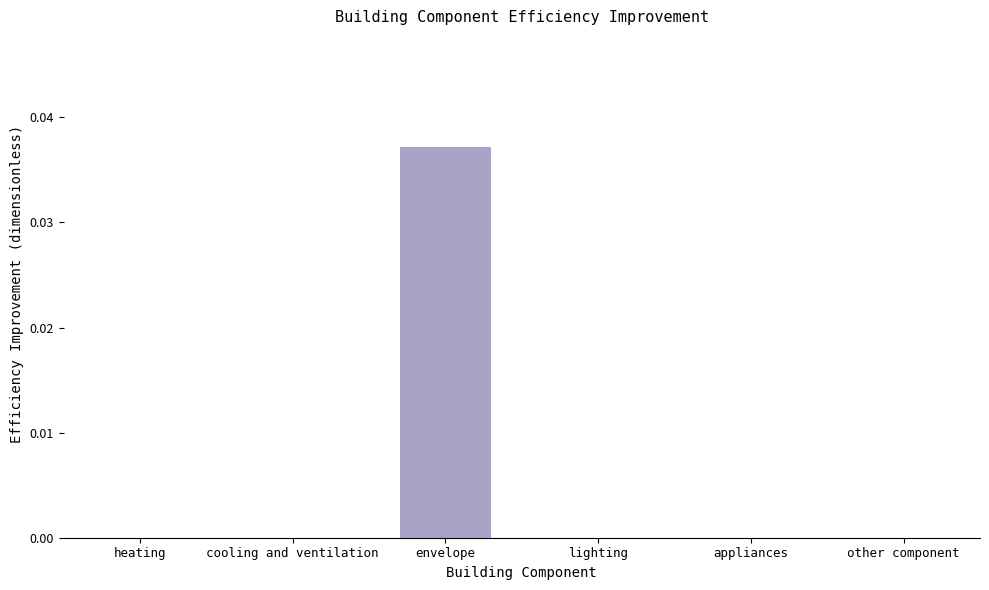

Count the values in the range 0 to 1.

6